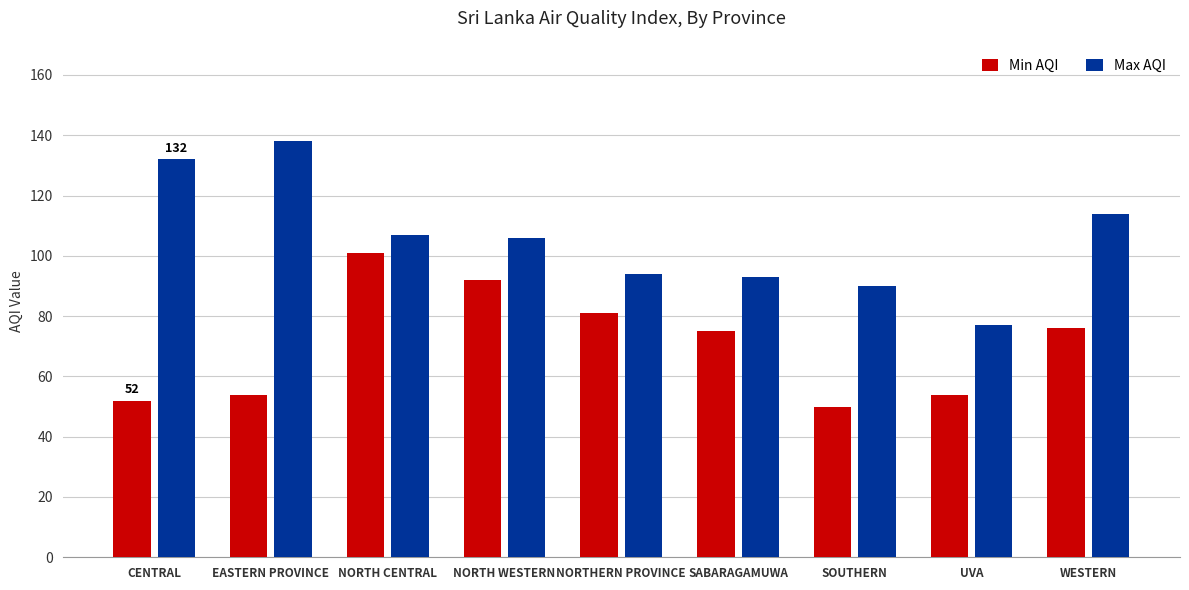

What is the difference between the maximum and second lowest values in the Min AQI series?

49